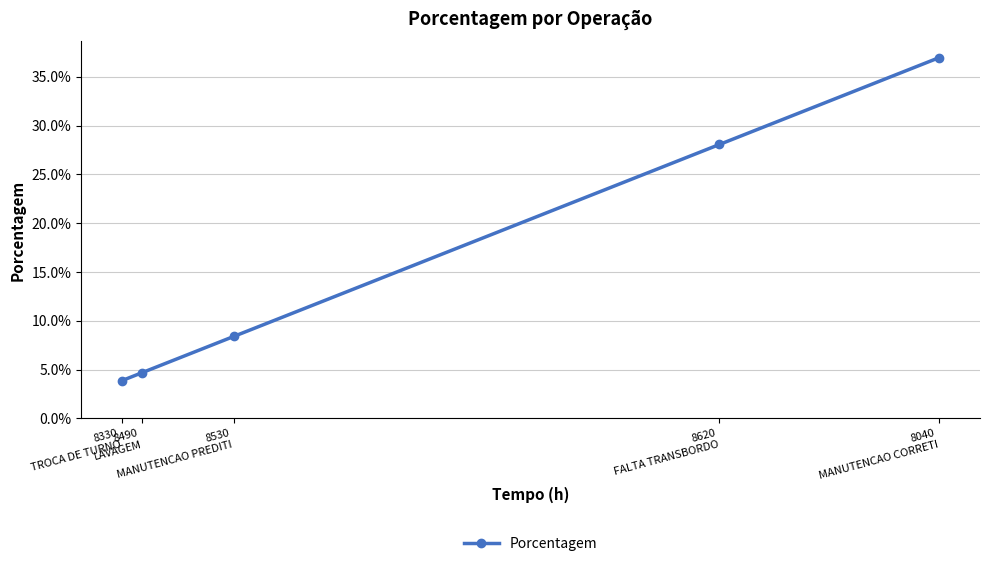

Rank the categories by value from lowest to highest.

8330
TROCA DE TURNO, 8490
LAVAGEM, 8530
MANUTENCAO PREDITI, 8620
FALTA TRANSBORDO, 8040
MANUTENCAO CORRETI